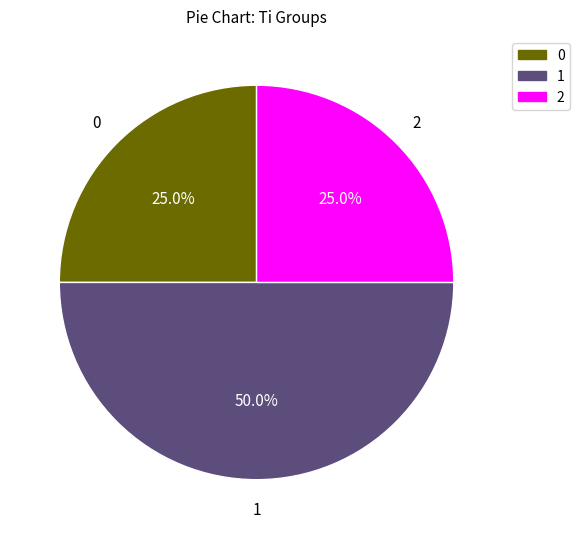

Is 2 the majority of the pie?

No